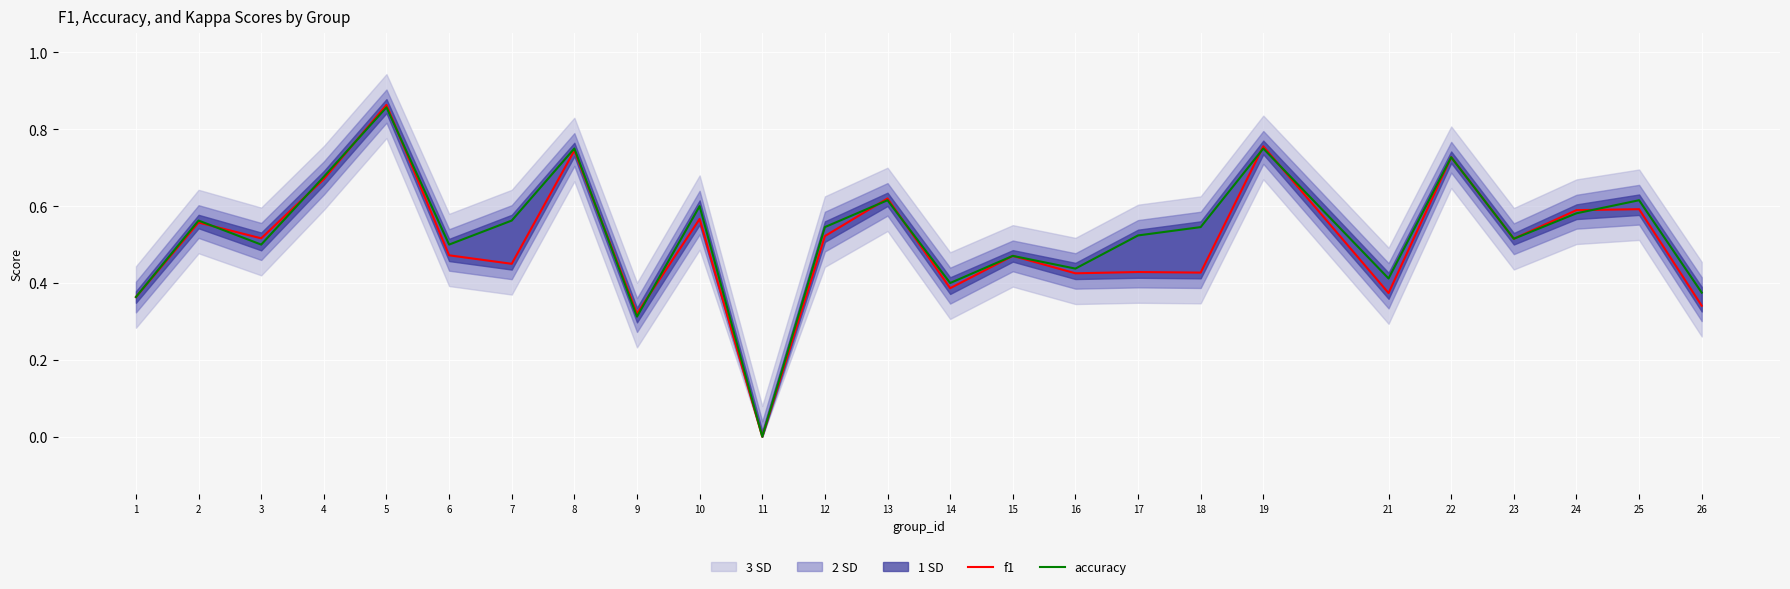

What is the difference between the maximum and second lowest values in the f1 series?

0.5